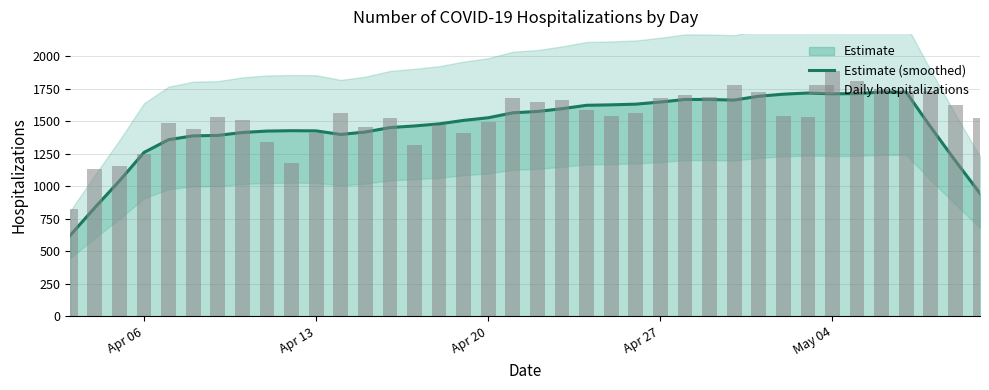

What is the average value of the Daily hospitalizations series?

1524.1